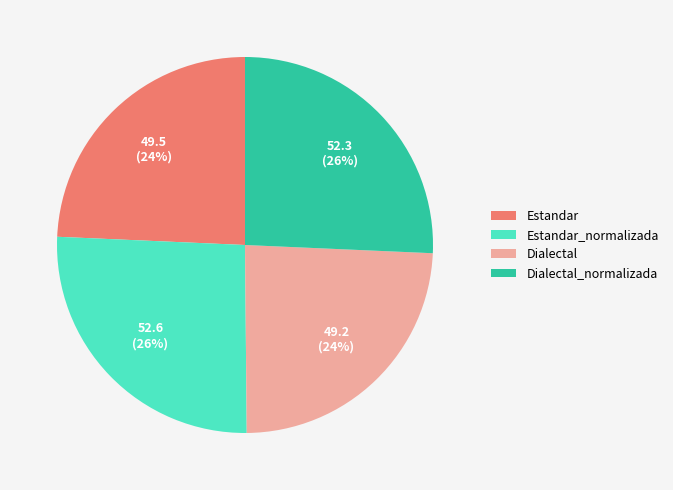

To the nearest percent, what percentage of the pie is Dialectal_normalizada?

26%